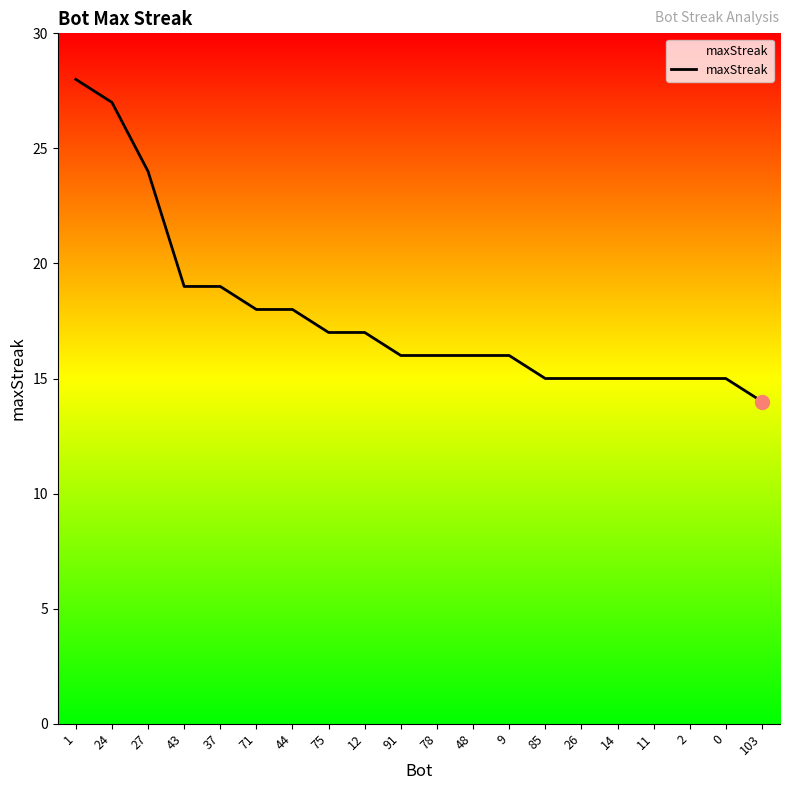

What is the change in value from 43 to 75?

-2